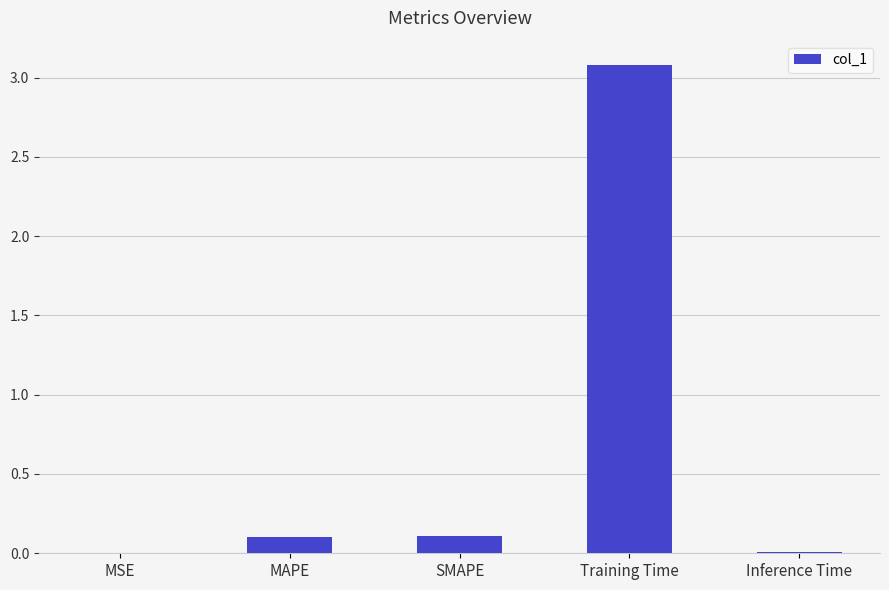

Is it true that the value at Inference Time is 0.0?

True